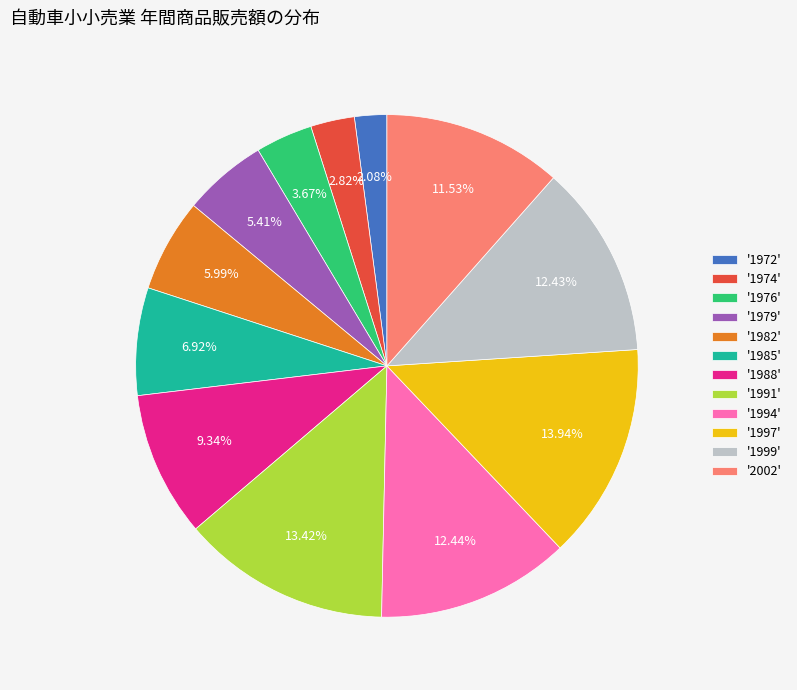

To the nearest percent, what is the difference between the largest and smallest slice percentages?

12%